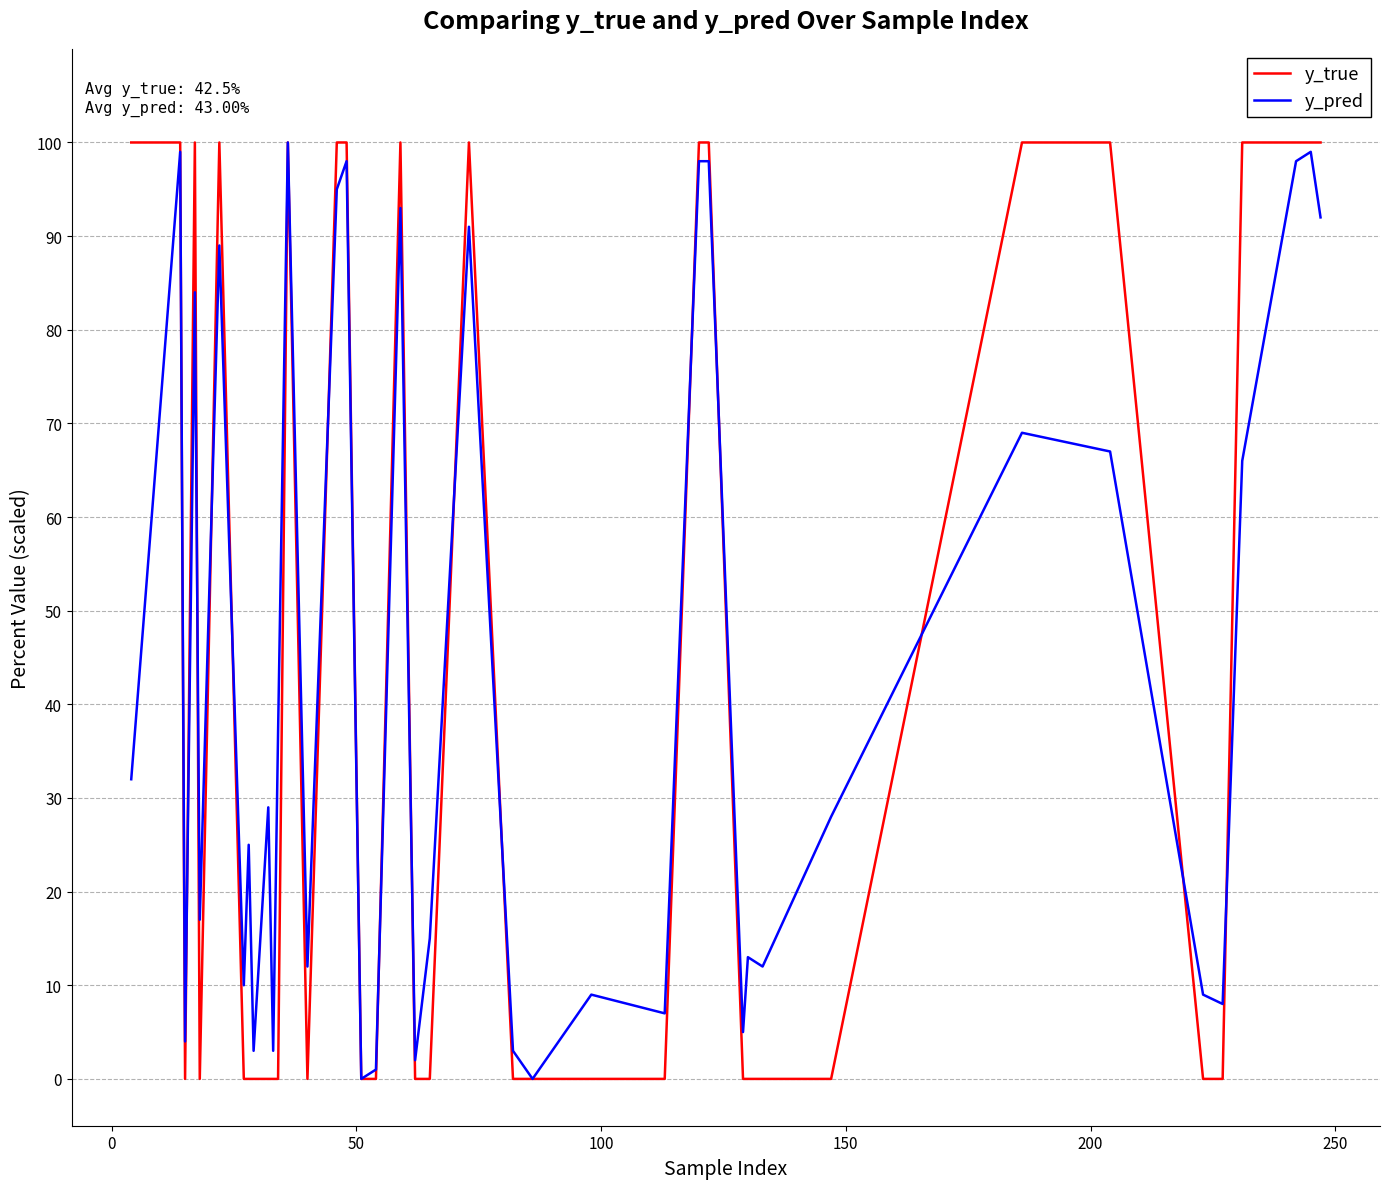

Does the chart have visible grid lines?

Yes